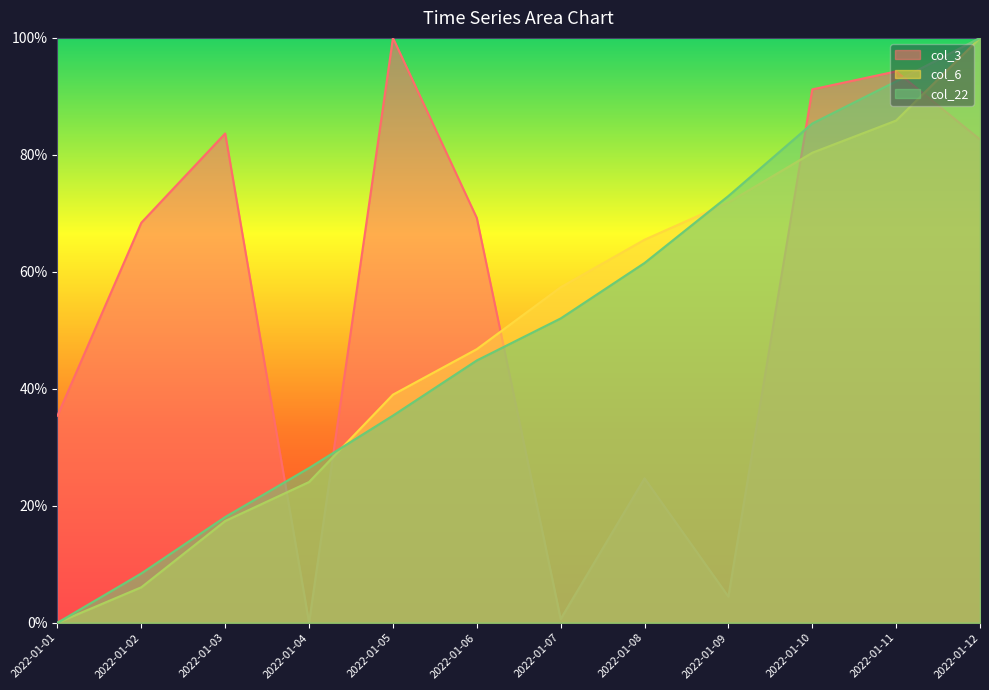

How many lines are shown in the chart?

3